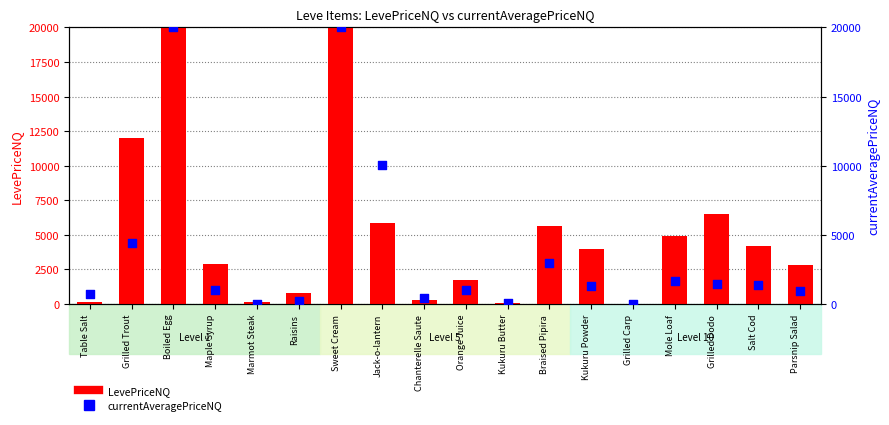

Which series reaches the minimum Y coordinate?

LevePriceNQ